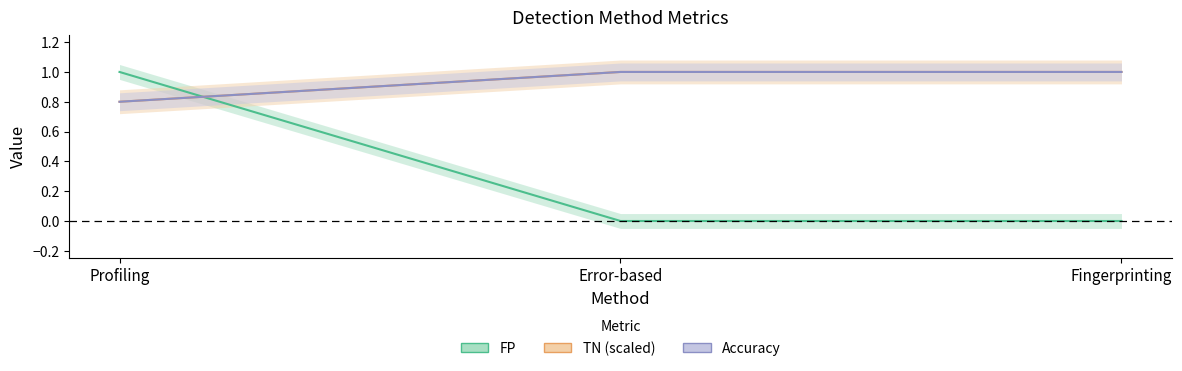

What is the spread (max minus min) of values at Profiling?

0.2